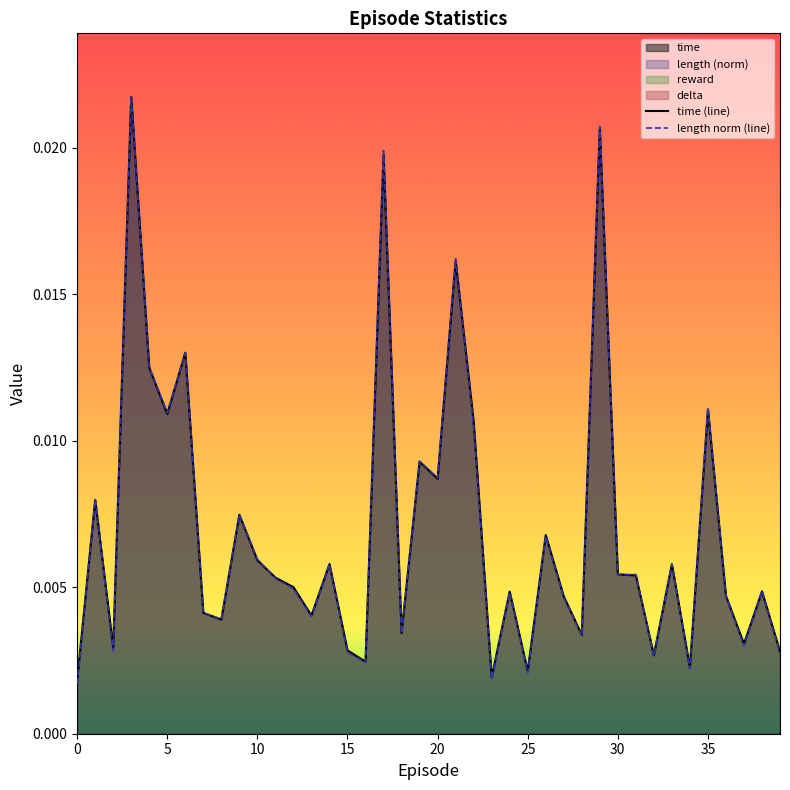

Is the value of time (line) at 15 greater than the value of length norm (line) at 20?

No